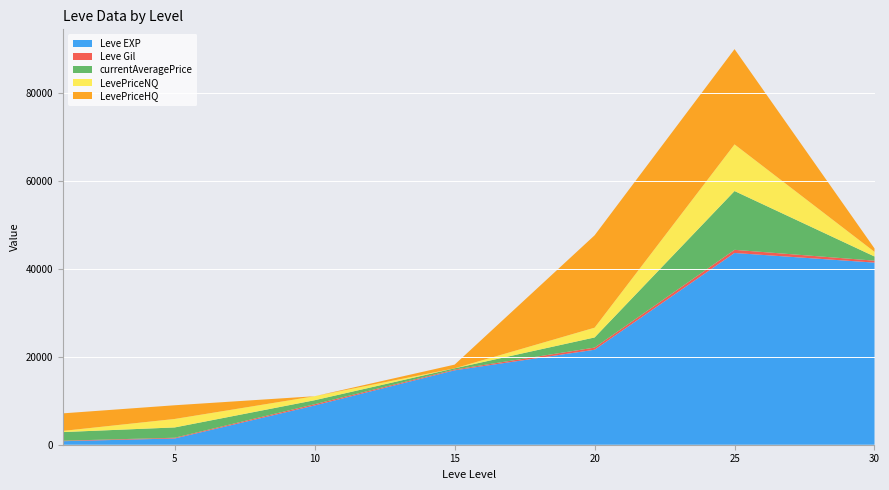

Reading left to right, what are all the values shown in this chart?

Leve EXP: 1=800.0	5=1420.0	10=8930.0	15=16920.0	20=21600.0	25=43600.0	30=41410.0
Leve Gil: 1=113.0	5=169.0	10=284.0	15=174.0	20=485.0	25=715.0	30=440.0
currentAveragePrice: 1=1959.6	5=2342.8	10=907.7	15=280.0	20=2305.6	25=13369.1	30=951.3
LevePriceNQ: 1=266.5	5=1927.5	10=907.7	15=0.0	20=2222.4	25=10603.4	30=1055.8
LevePriceHQ: 1=3991.4	5=3114.0	10=0.0	15=840.0	20=20999.4	25=21666.0	30=772.3